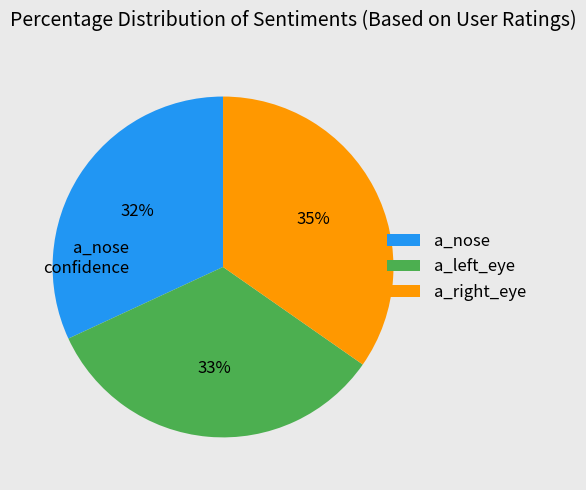

True or false: a_left_eye accounts for 33% of the total.

True